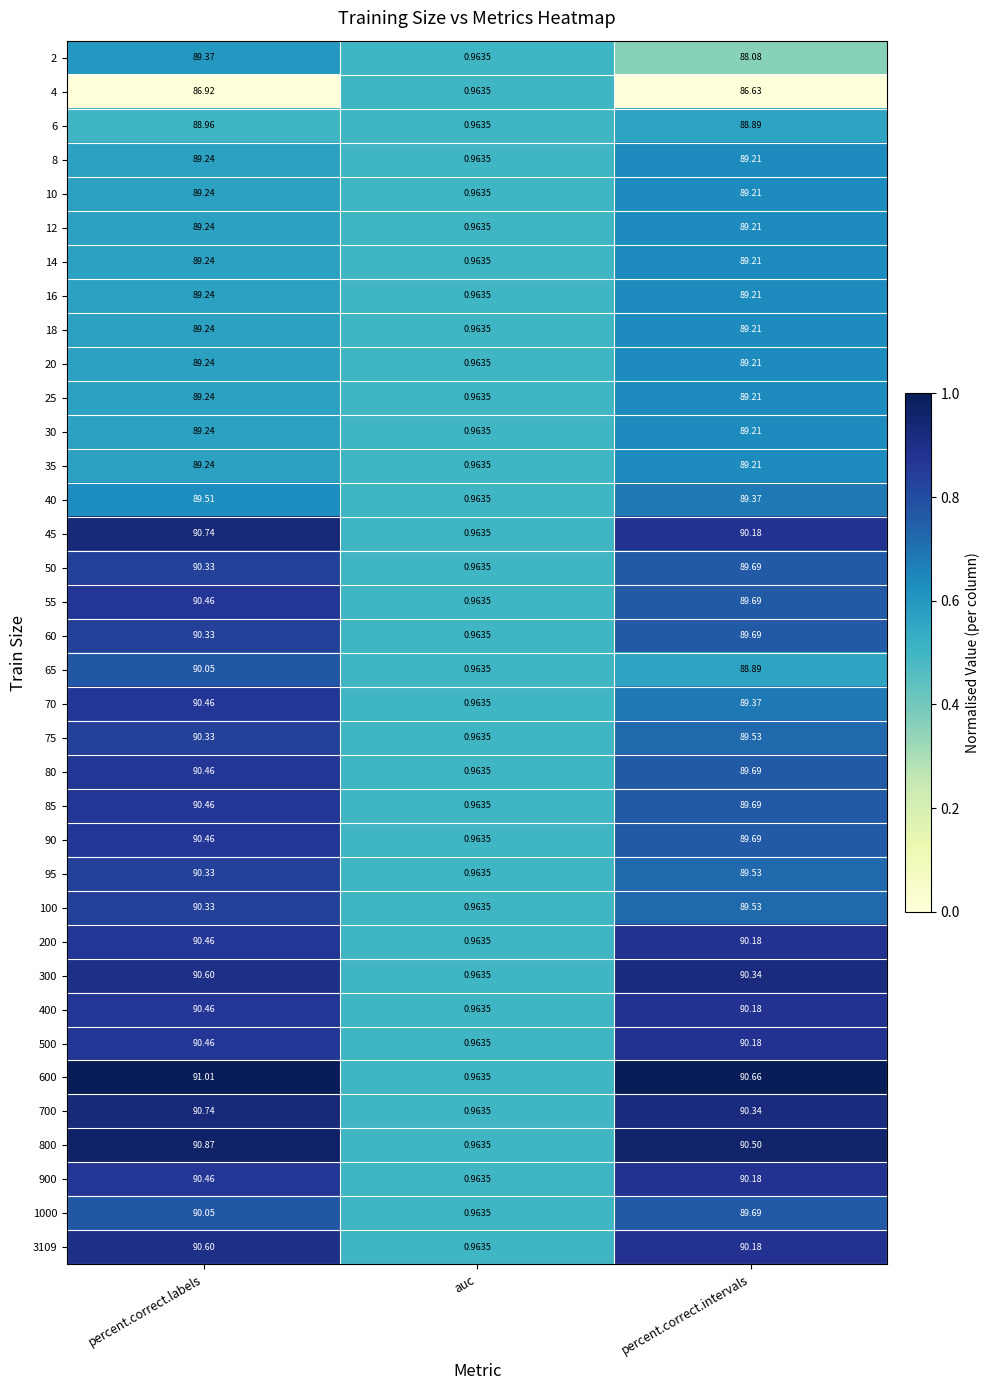

At which category is the sum across all series the highest?

percent.correct.labels